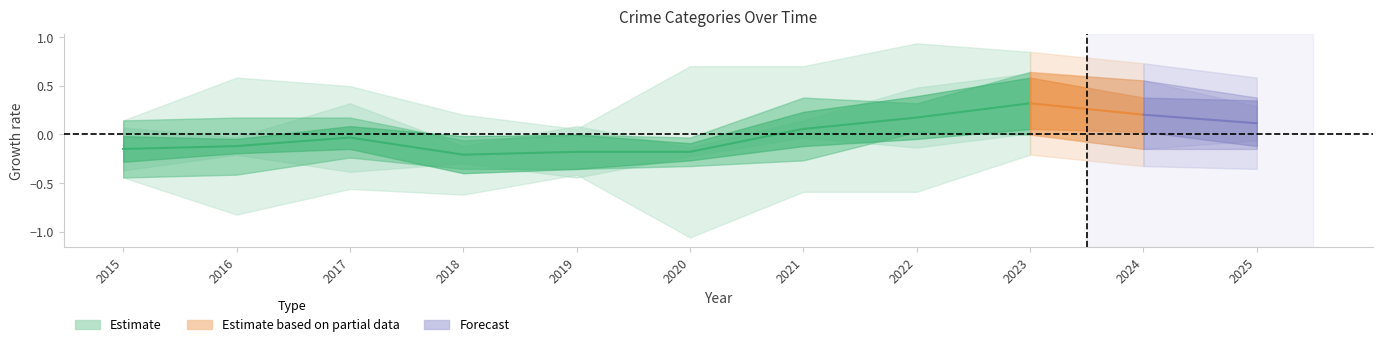

Which category has the highest value across all series?

2023